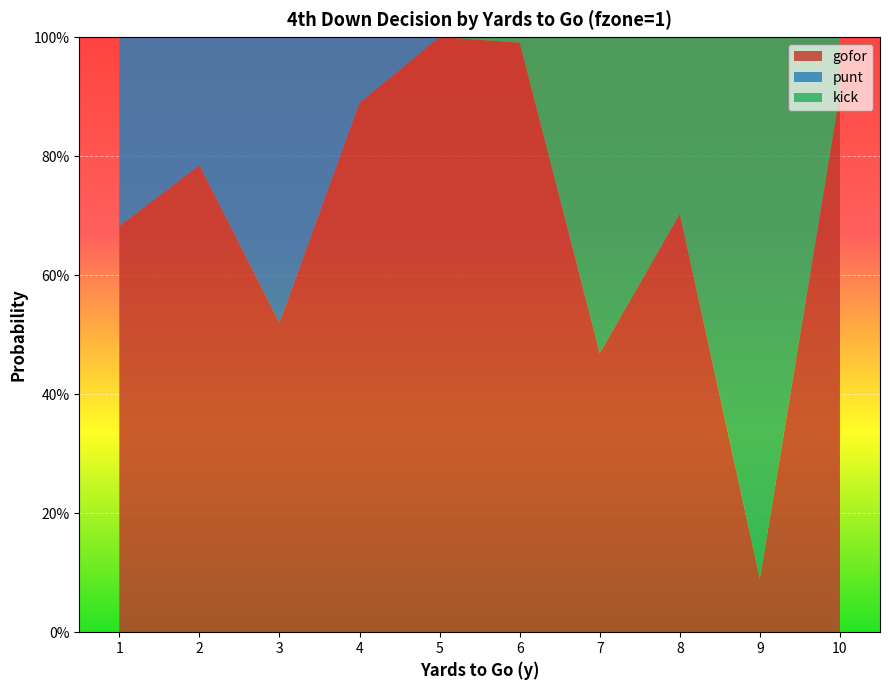

Reading left to right, extract all data points from this chart.

gofor: 0.7	0.8	0.5	0.9	1.0	1.0	0.5	0.7	0.1	0.9
punt: 0.3	0.2	0.5	0.1	0.0	0.0	0.0	0.0	0.0	0.0
kick: 0.0	0.0	0.0	0.0	0.0	0.0	0.5	0.3	0.9	0.1